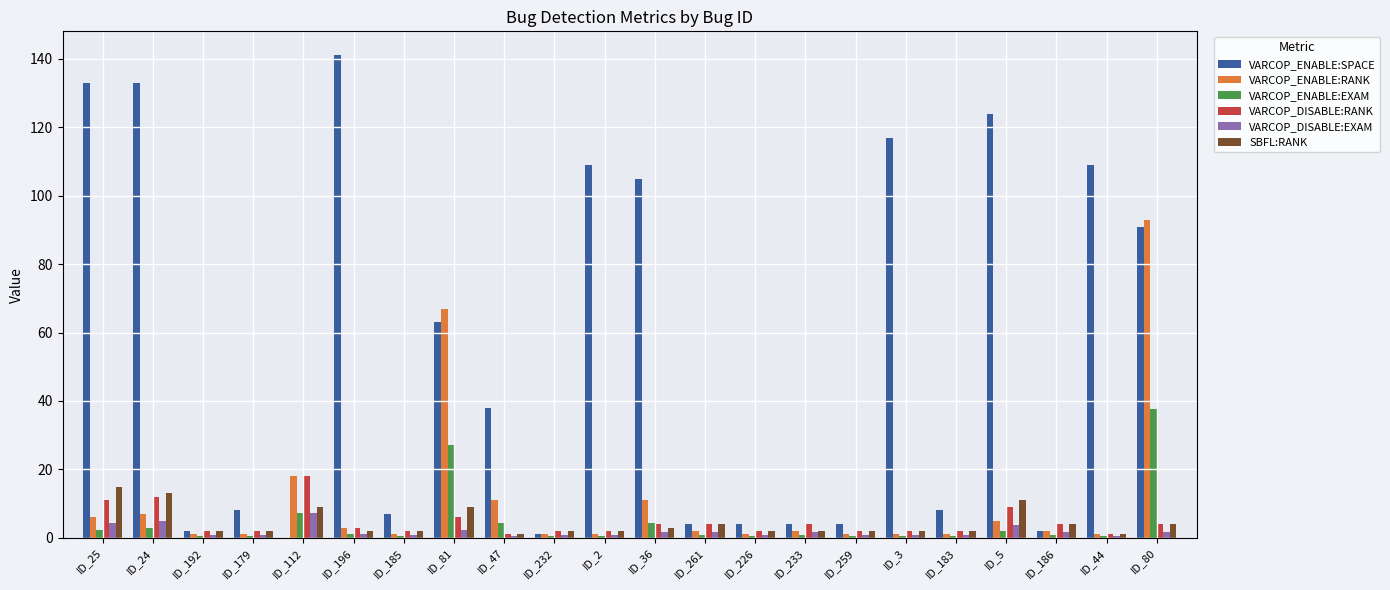

What is the total value across all series at ID_192?

8.2